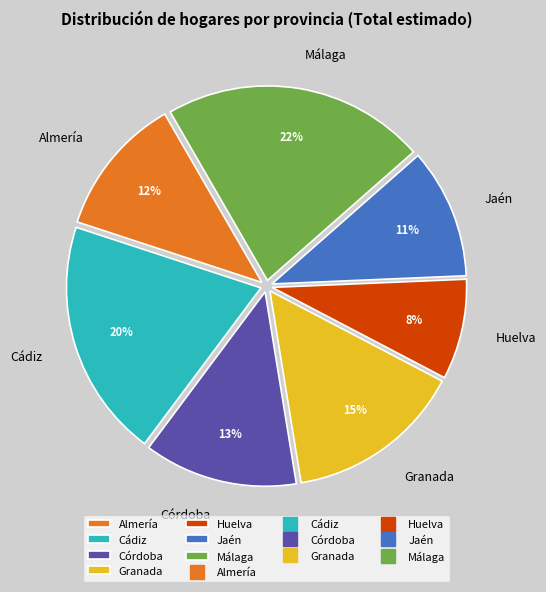

To the nearest percent, what is the average slice percentage?

14%